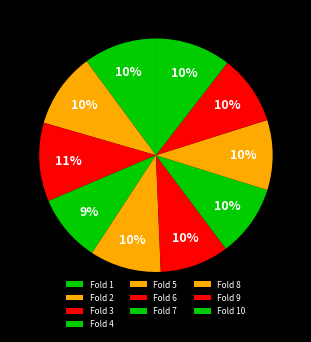

Do Fold 1 and Fold 8 together represent more than half of the pie?

No